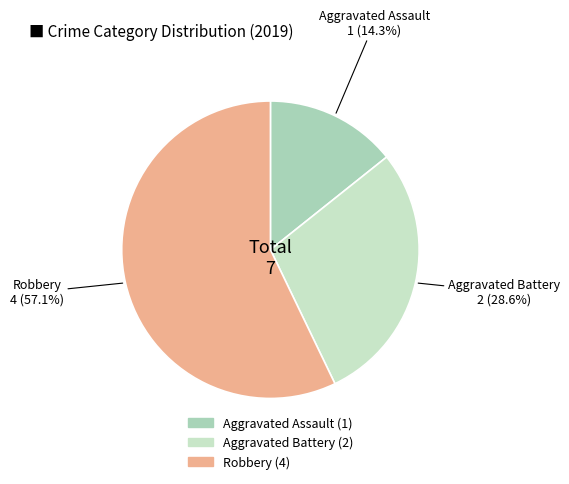

Approximately how many times larger is the value at Robbery compared to Aggravated Battery?

2.0